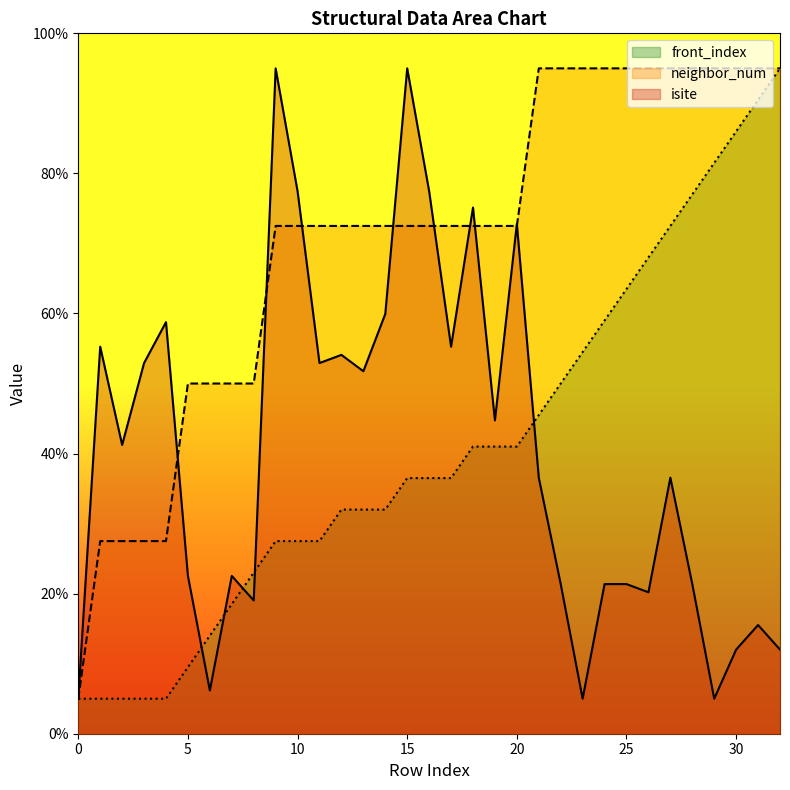

What is the sum of the front_index values at 26 and 24?

127.0